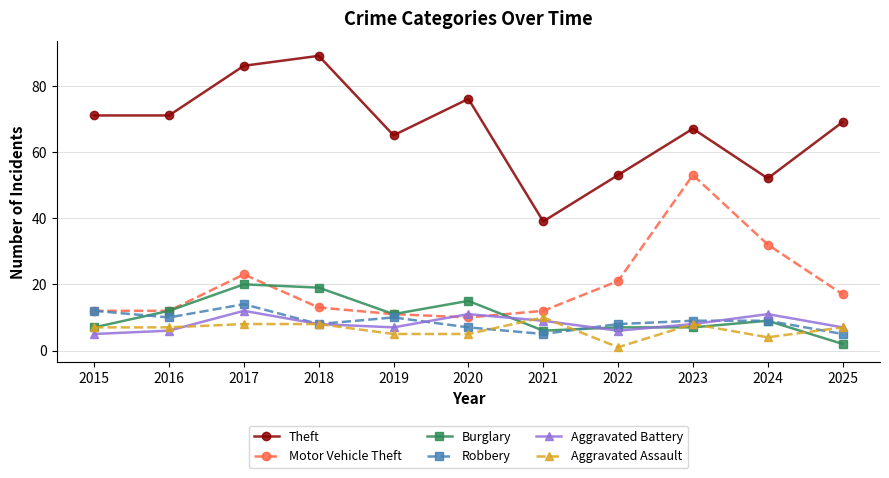

Reading left to right, what are all the values shown in this chart?

Theft: 2015=71	2016=71	2017=86	2018=89	2019=65	2020=76	2021=39	2022=53	2023=67	2024=52	2025=69
Motor Vehicle Theft: 2015=12	2016=12	2017=23	2018=13	2019=11	2020=10	2021=12	2022=21	2023=53	2024=32	2025=17
Burglary: 2015=7	2016=12	2017=20	2018=19	2019=11	2020=15	2021=6	2022=7	2023=7	2024=9	2025=2
Robbery: 2015=12	2016=10	2017=14	2018=8	2019=10	2020=7	2021=5	2022=8	2023=9	2024=9	2025=5
Aggravated Battery: 2015=5	2016=6	2017=12	2018=8	2019=7	2020=11	2021=9	2022=6	2023=8	2024=11	2025=7
Aggravated Assault: 2015=7	2016=7	2017=8	2018=8	2019=5	2020=5	2021=10	2022=1	2023=8	2024=4	2025=7